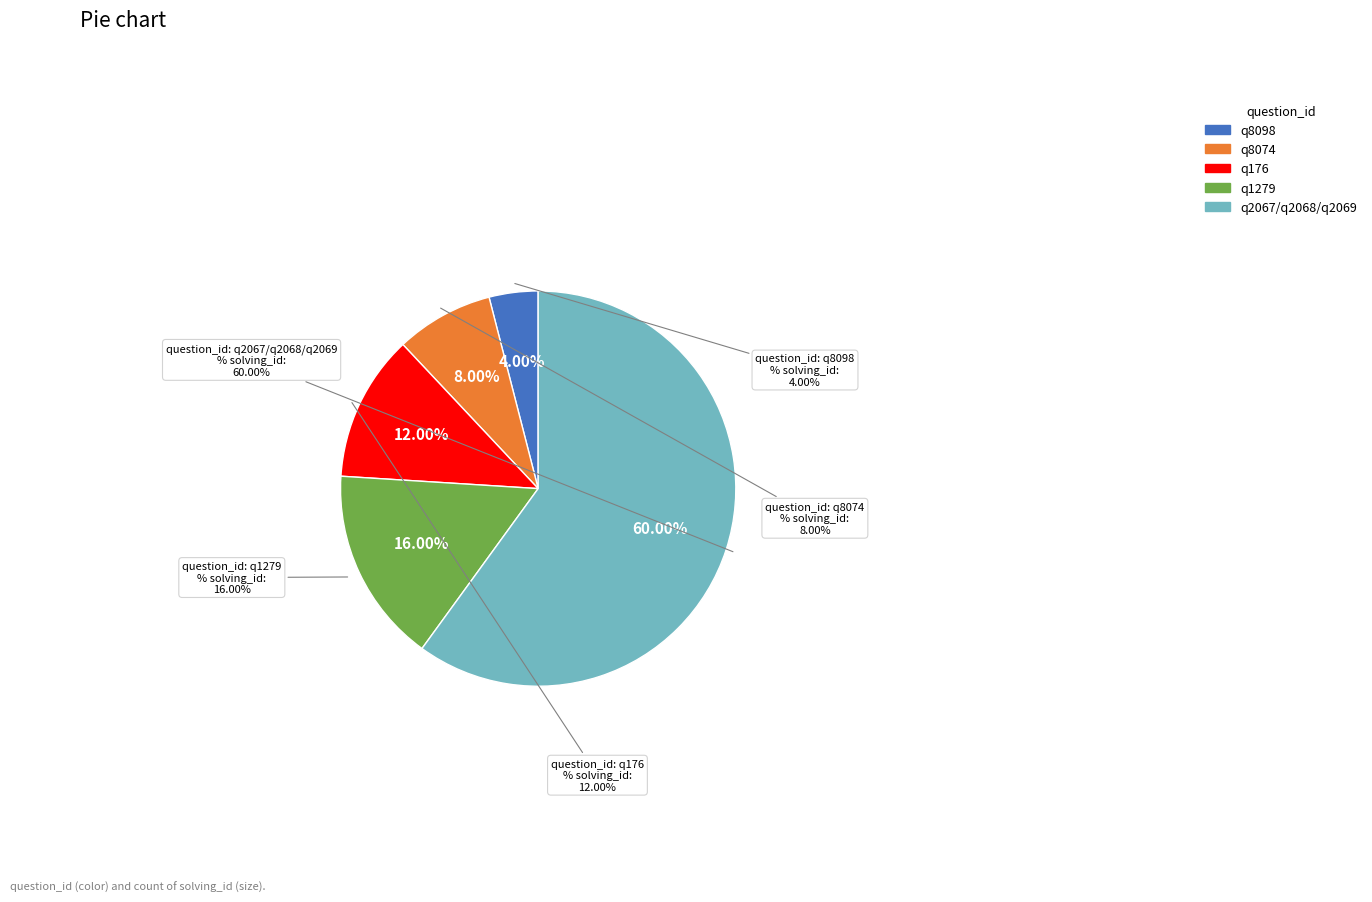

What is the change in value from q8098 to q1279?

+3